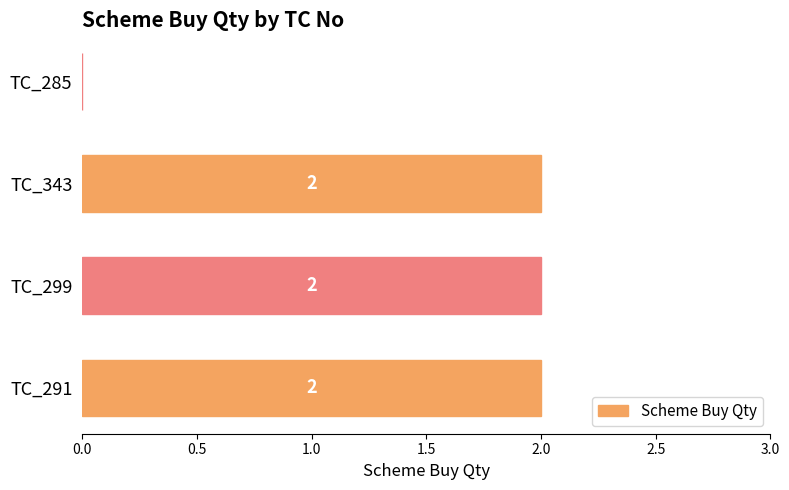

What is the average value?

2